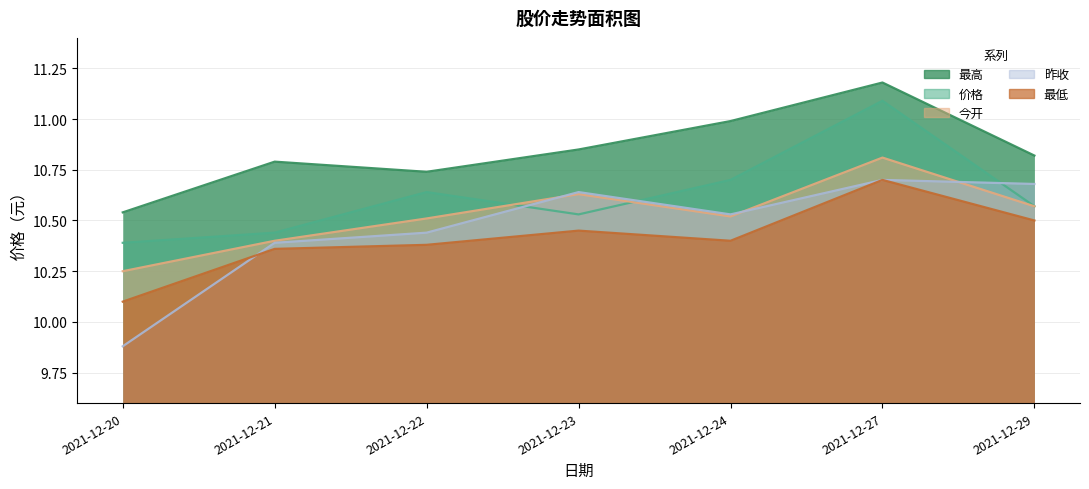

At which label is 今开 closest to 10?

2021-12-20